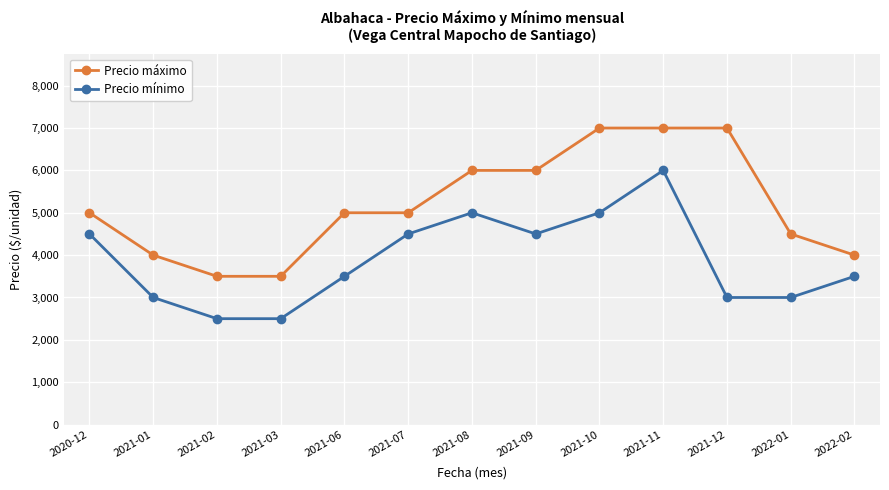

Reading right to left, transcribe all the data shown in this chart.

Precio máximo: 2022-02=4000	2022-01=4500	2021-12=7000	2021-11=7000	2021-10=7000	2021-09=6000	2021-08=6000	2021-07=5000	2021-06=5000	2021-03=3500	2021-02=3500	2021-01=4000	2020-12=5000
Precio mínimo: 2022-02=3500	2022-01=3000	2021-12=3000	2021-11=6000	2021-10=5000	2021-09=4500	2021-08=5000	2021-07=4500	2021-06=3500	2021-03=2500	2021-02=2500	2021-01=3000	2020-12=4500